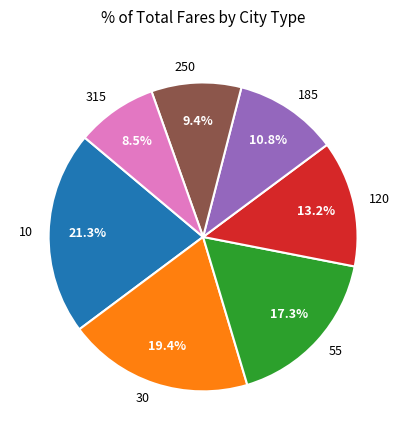

Is it true that 250 is 1% of the pie?

False